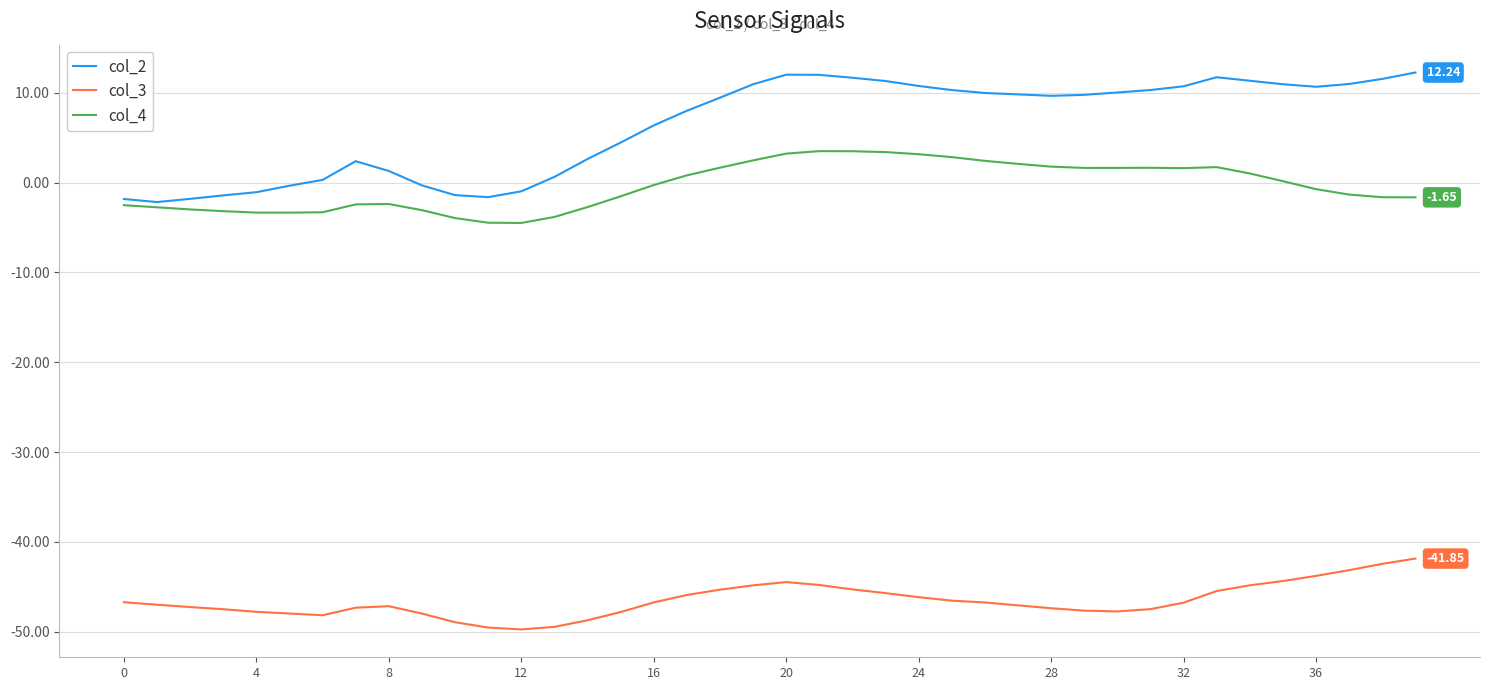

Which series has the largest total across all categories?

col_2